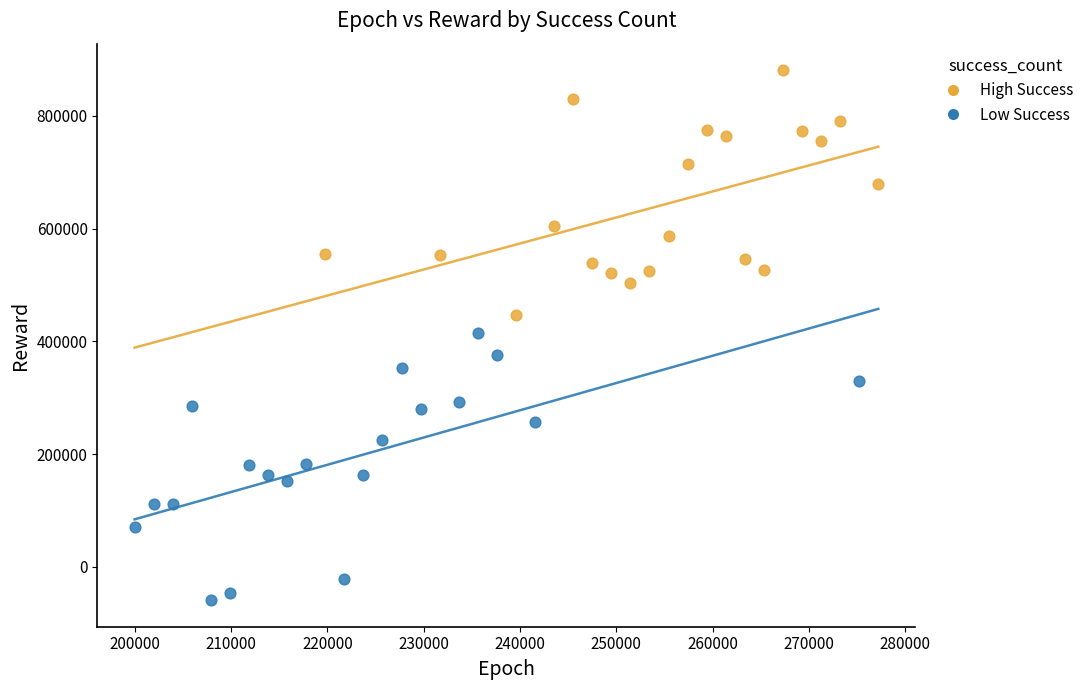

Which series reaches the minimum Y coordinate?

Low Success